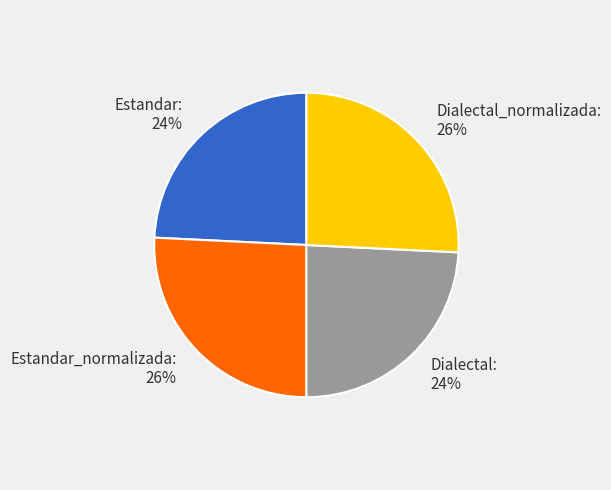

Approximately how many times larger is the value at Estandar compared to Dialectal_normalizada?

0.9